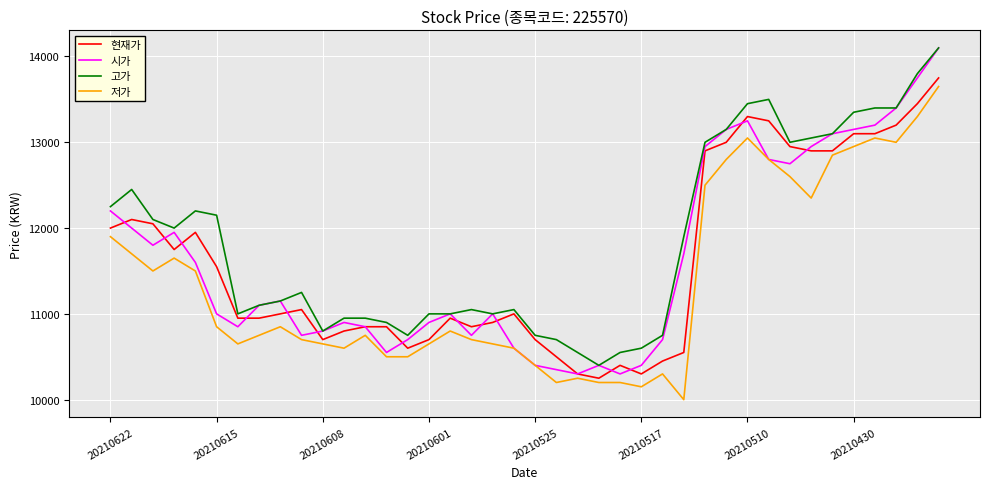

What is the difference between the second highest and minimum values in the 시가 series?

3450